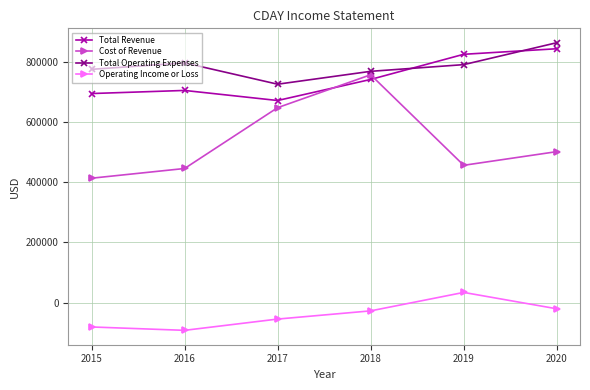

Is it true that Total Operating Expenses equals 413846 at 2018?

False